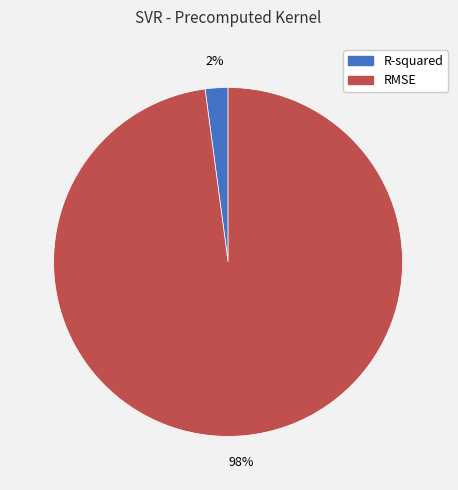

To the nearest percent, what is the combined percentage of RMSE and R-squared?

100%